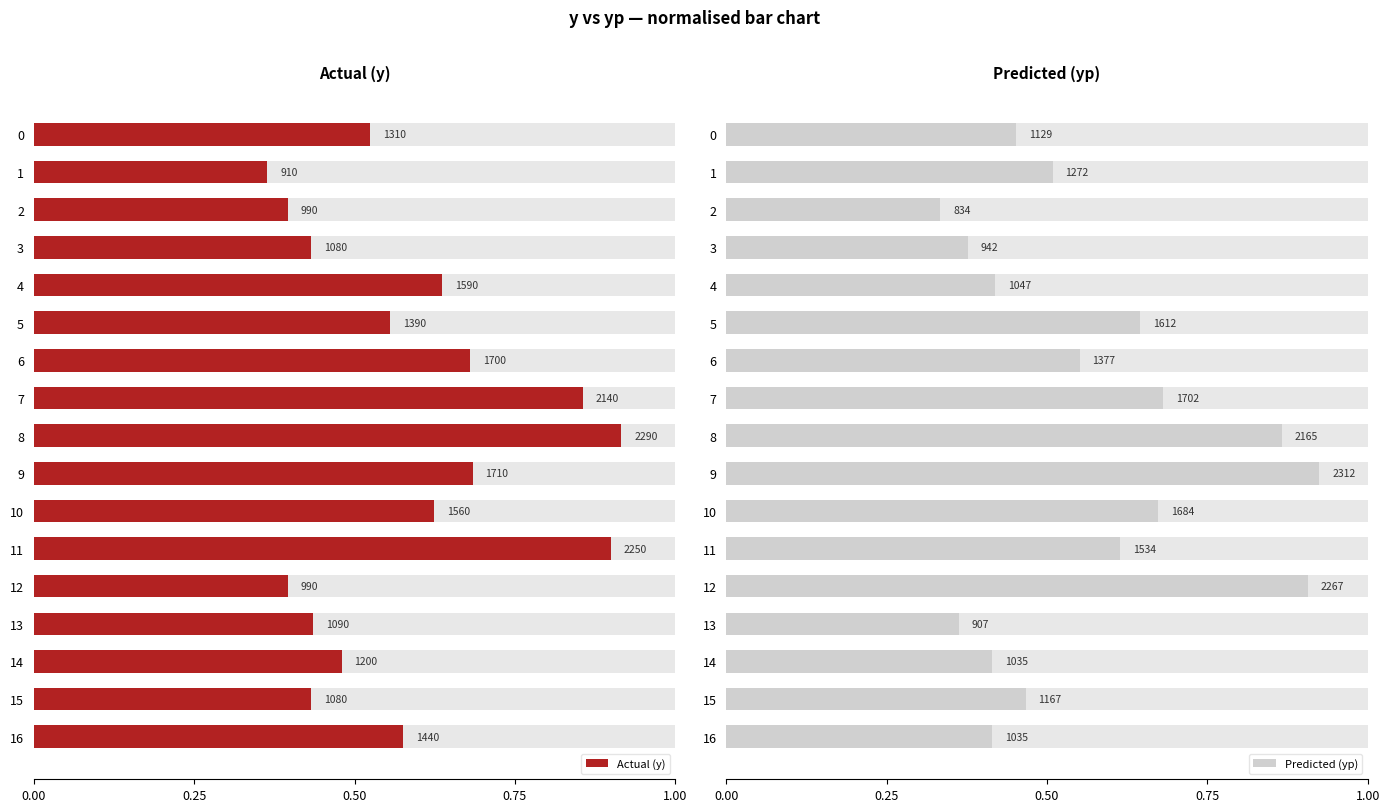

What position from the right is 15?

2